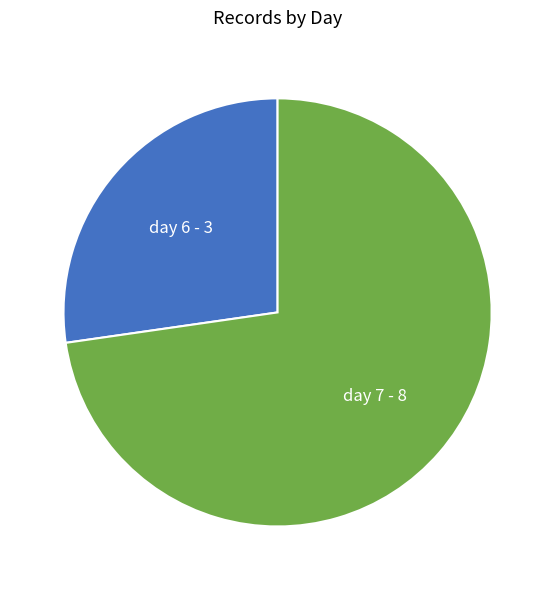

What is the smallest slice in the pie chart?

day 6